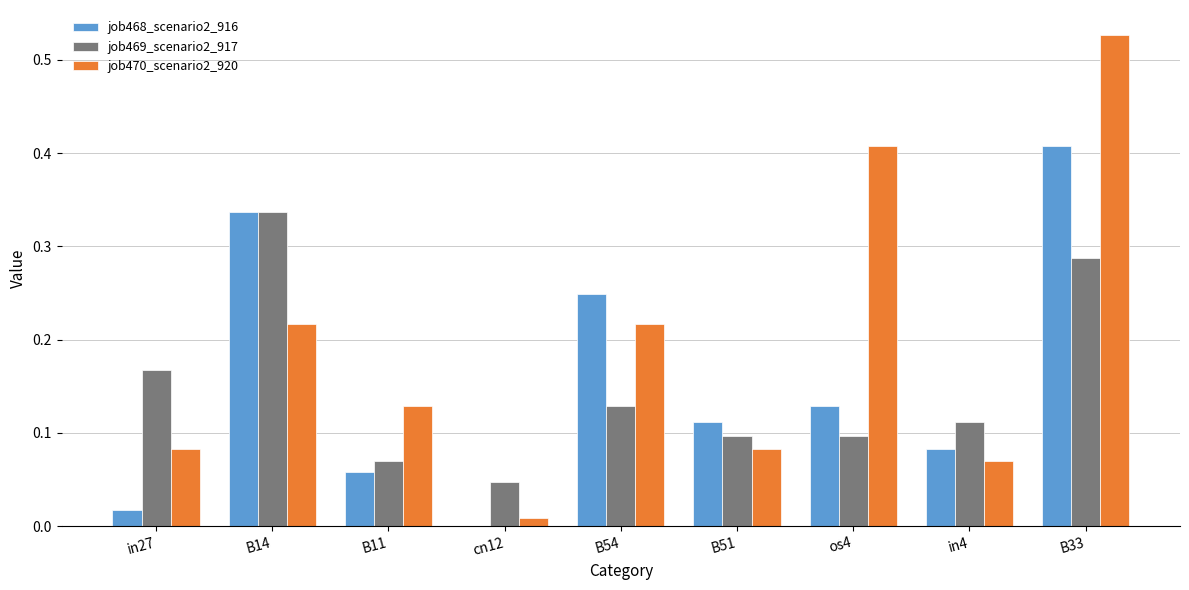

Between in27 and B11, which series saw the biggest shift?

job469_scenario2_917